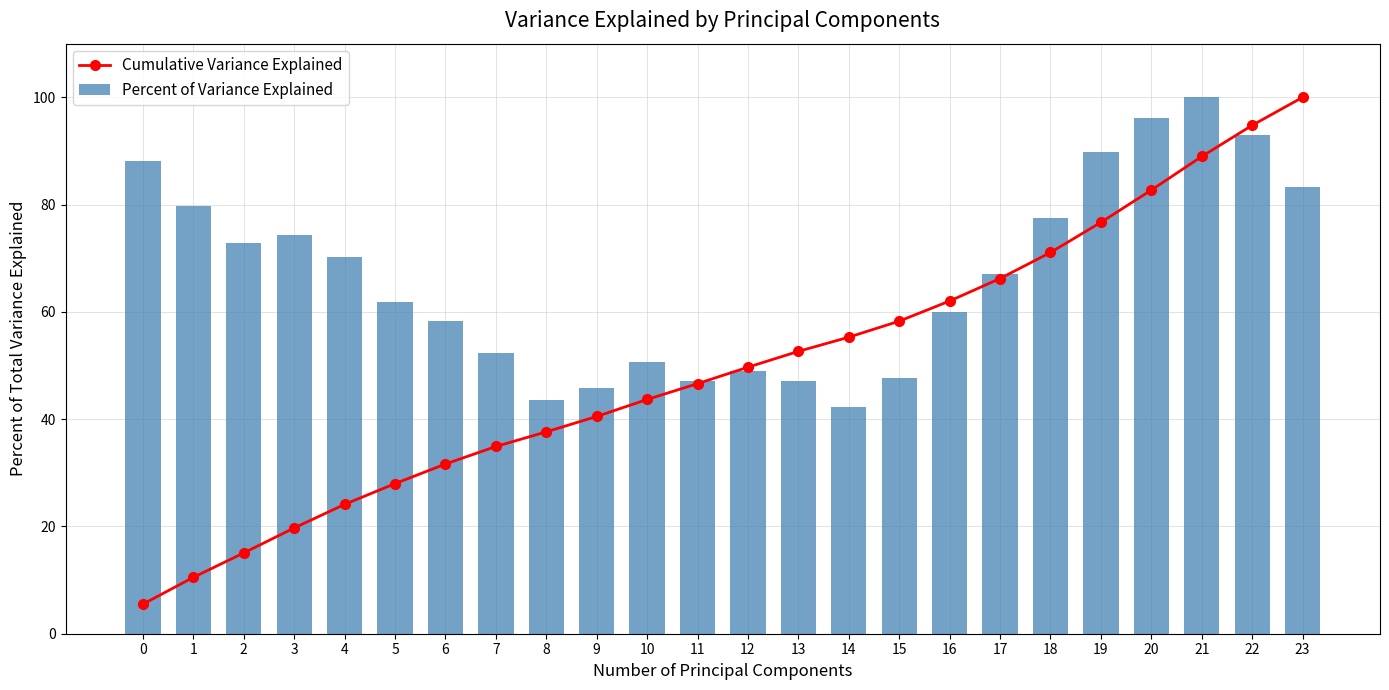

Which has a higher value, 10 or 2?

10